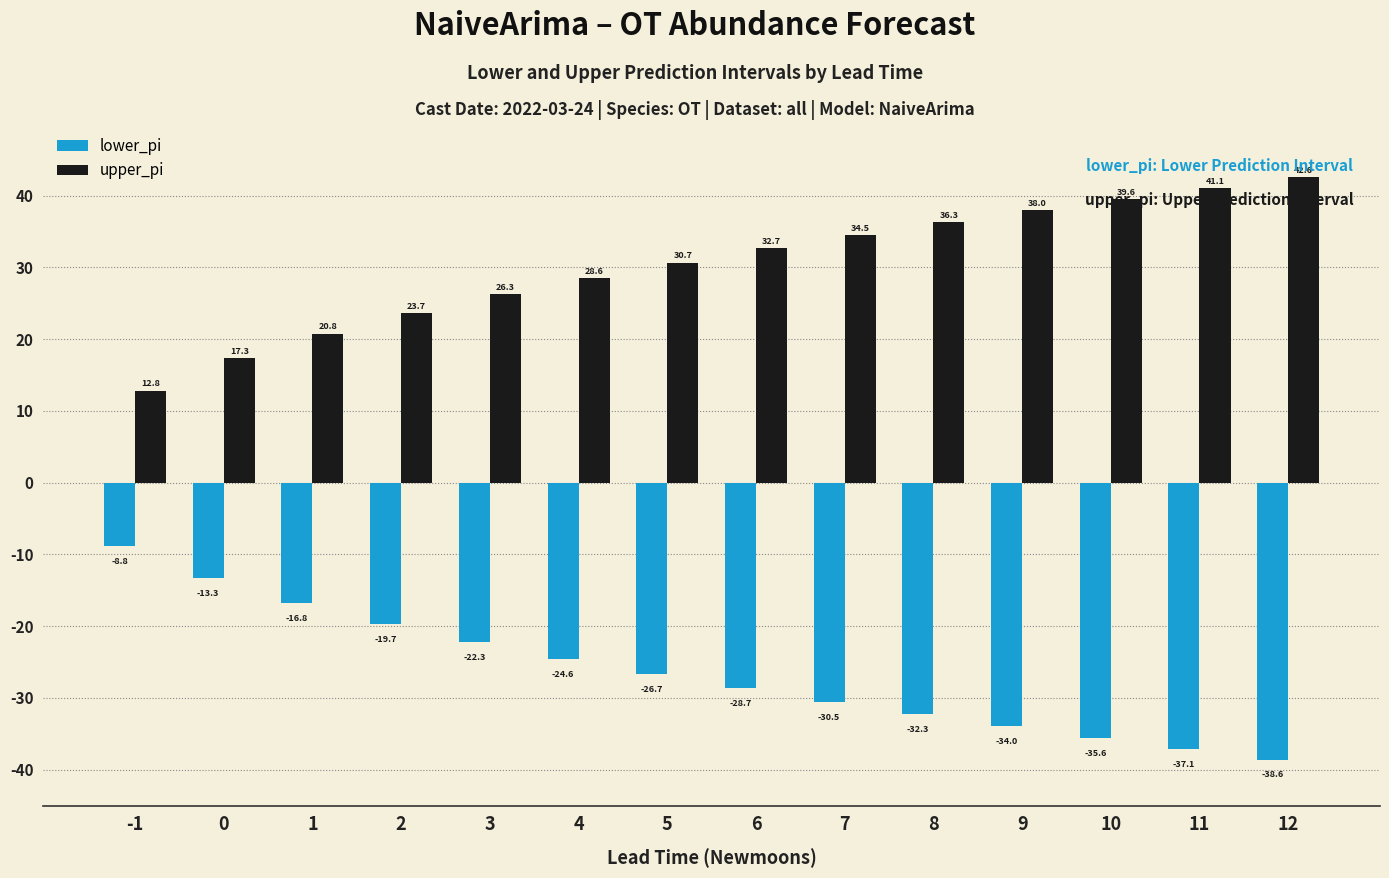

Is it true that lower_pi equals -30.5 at 7?

True